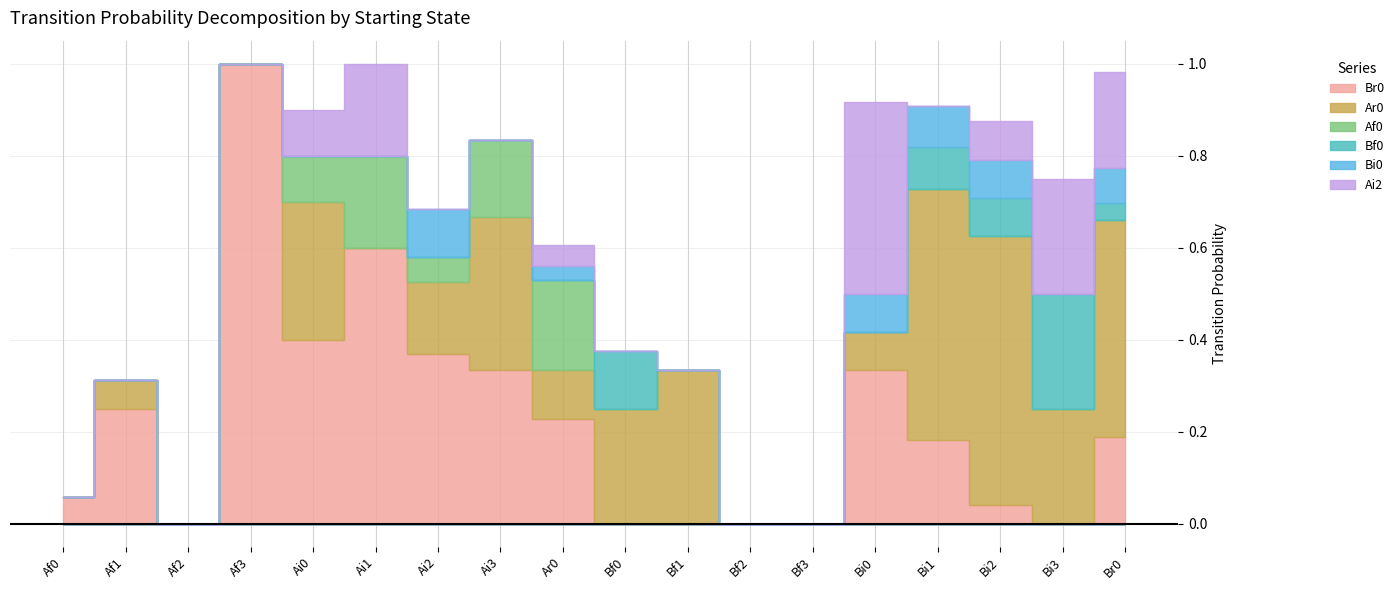

True or false: Af0 and Ar0 cross at least once.

True